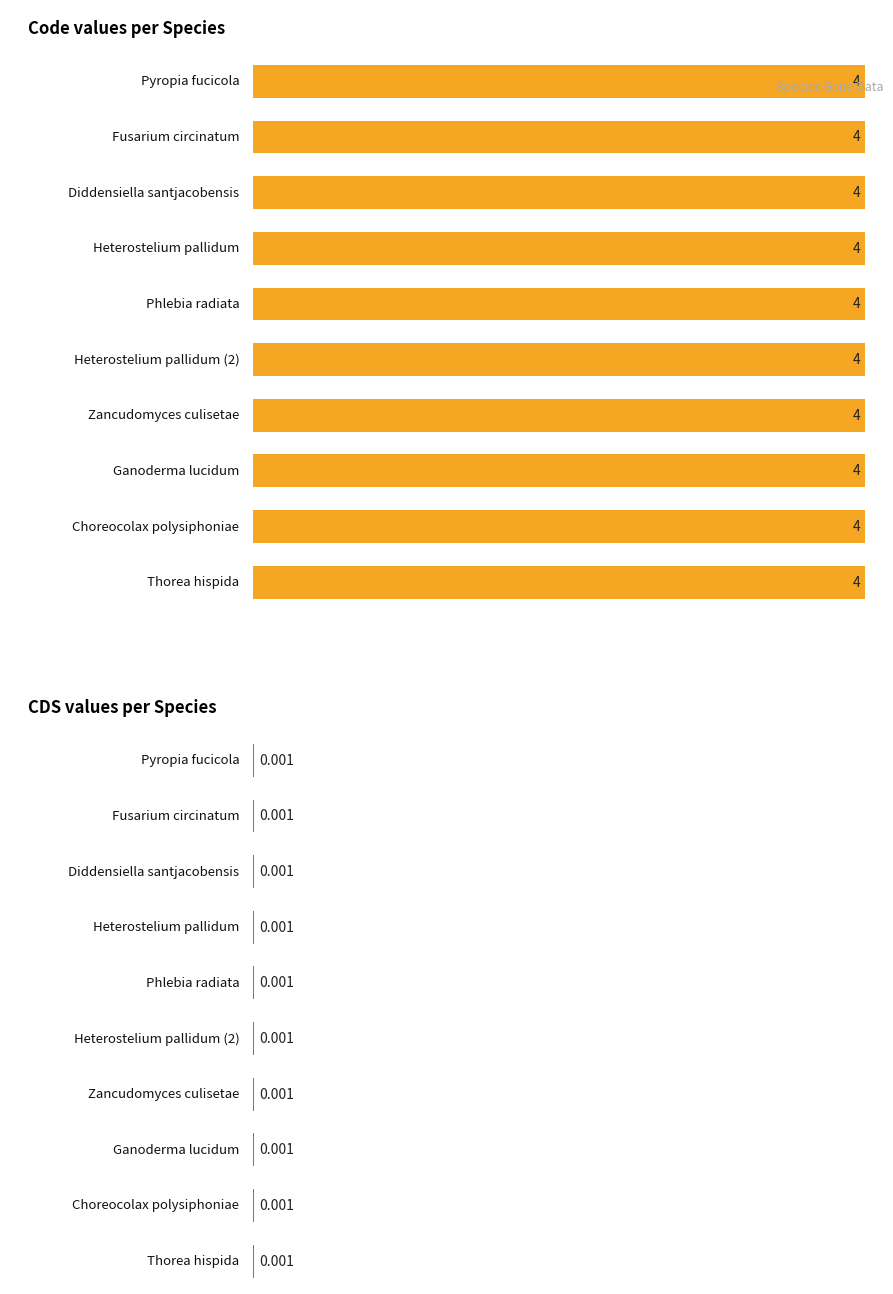

Rank the categories by Code value from highest to lowest.

Pyropia fucicola, Fusarium circinatum, Diddensiella santjacobensis, Heterostelium pallidum, Phlebia radiata, Heterostelium pallidum, Zancudomyces culisetae, Ganoderma lucidum, Choreocolax polysiphoniae, Thorea hispida